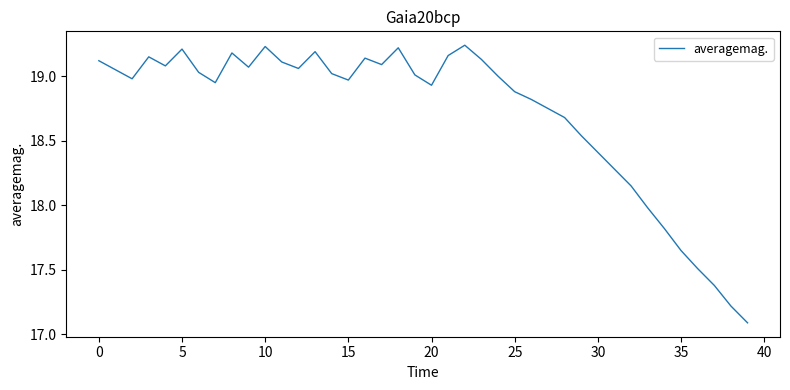

How many lines are shown in the chart?

1